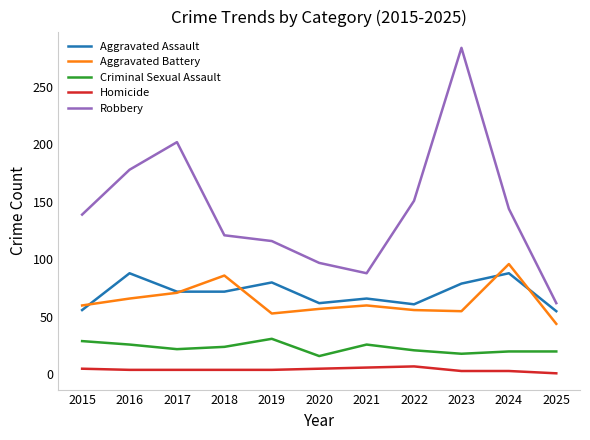

What is the maximum value for Aggravated Battery?

96